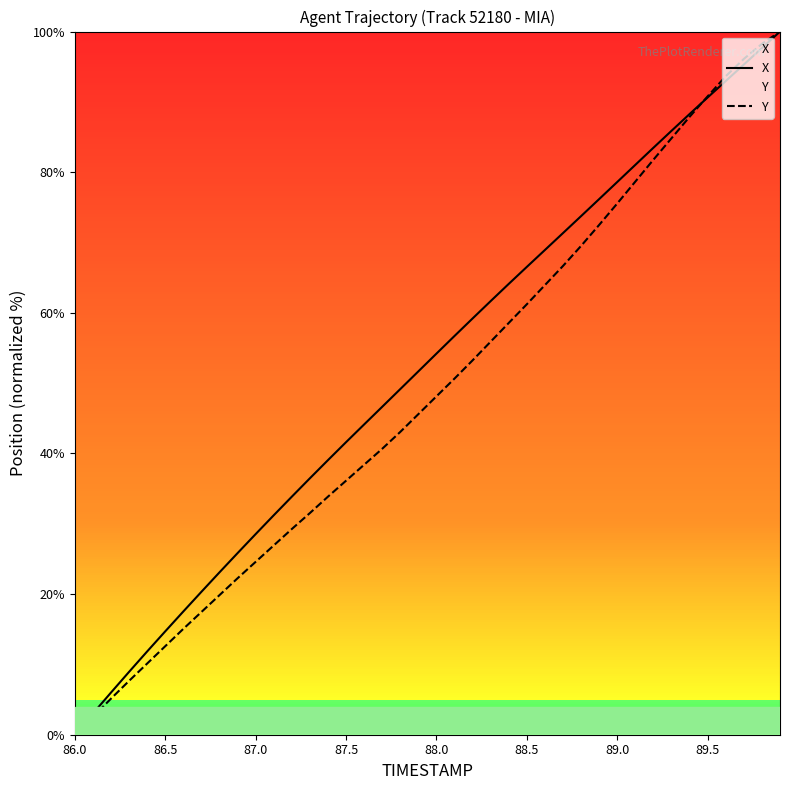

The Y series shows 47.1 at 87.5. True or false?

False